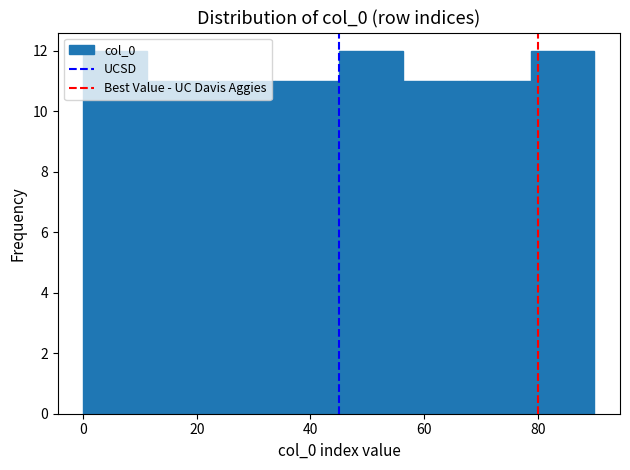

Reading left to right, list every bar in this chart as the range it spans on the x-axis followed by its height. Neither the bar edges nor the heights are printed on the chart, so give them approximately, as read against the axes.

0 to 12: 12
12 to 22: 11
22 to 34: 11
34 to 46: 11
46 to 56: 12
56 to 68: 11
68 to 78: 11
78 to 90: 12